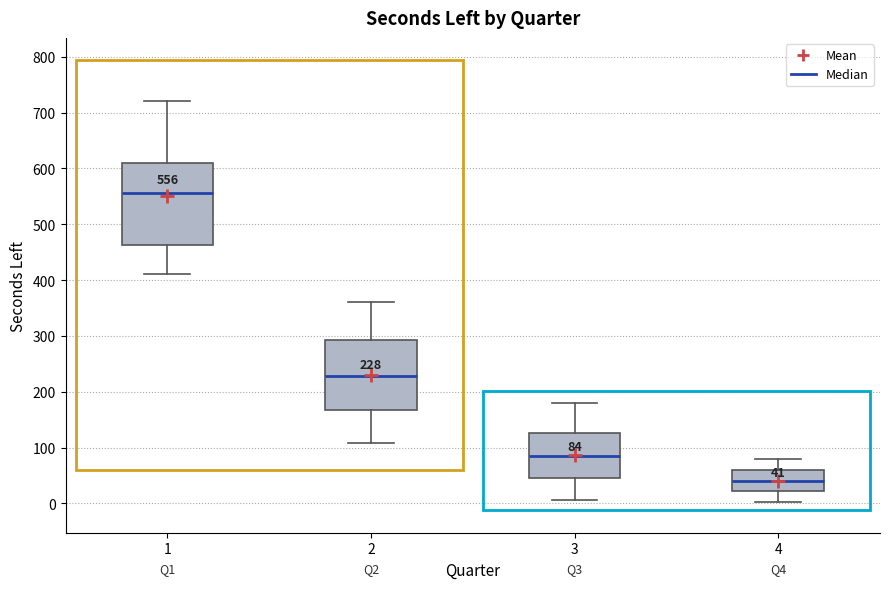

Which box has the highest median line?

1